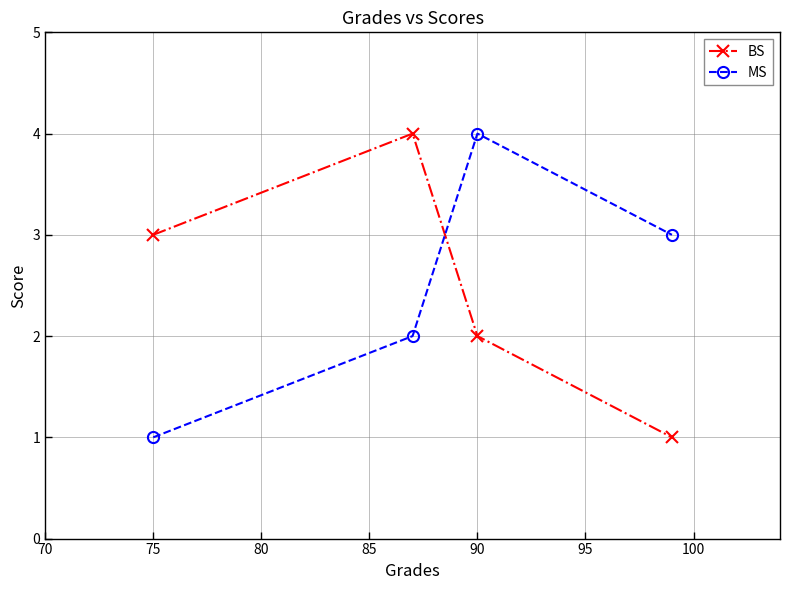

True or false: MS and BS cross at least once.

True